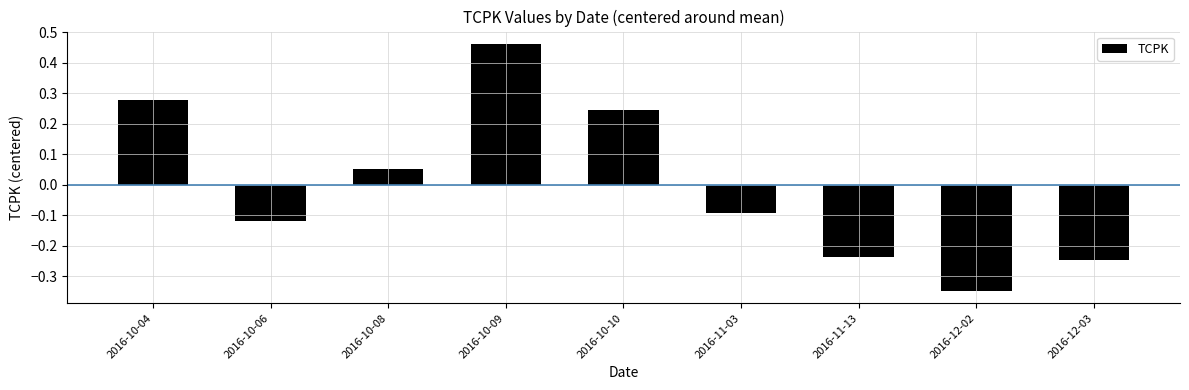

Rank the categories by value from highest to lowest.

2016-10-09, 2016-10-04, 2016-10-10, 2016-10-08, 2016-11-03, 2016-10-06, 2016-11-13, 2016-12-03, 2016-12-02